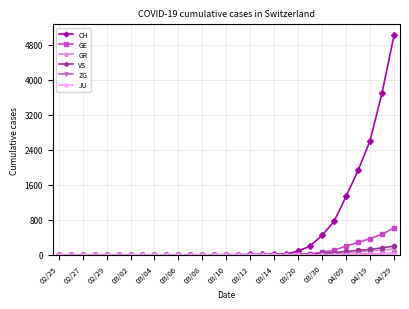

How many lines are shown in the chart?

6